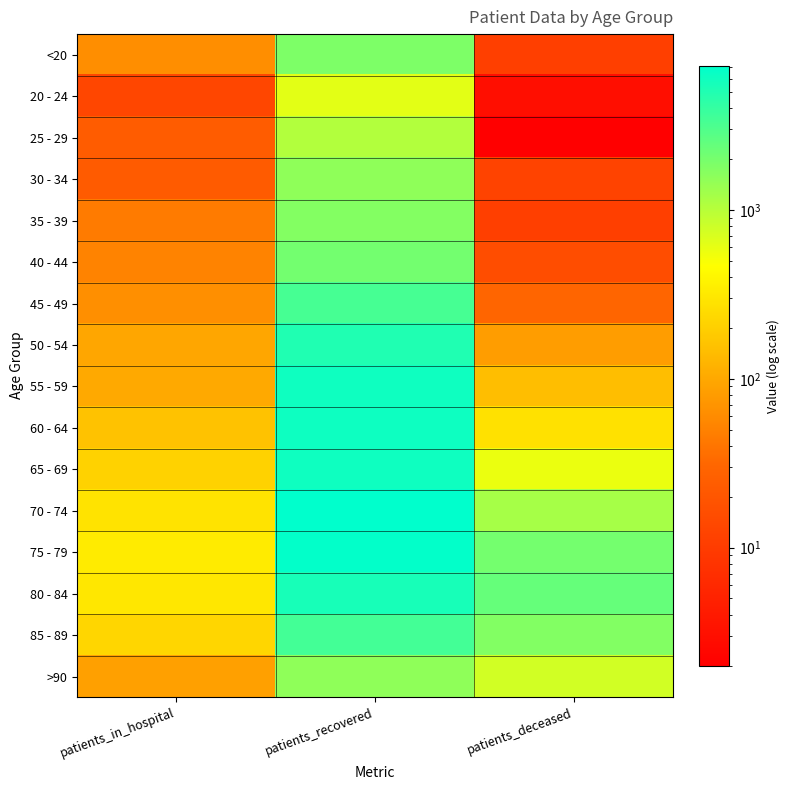

Reading right to left, list all the values displayed in this chart.

<20: patients_deceased=11	patients_recovered=1848	patients_in_hospital=63
20 - 24: patients_deceased=3	patients_recovered=627	patients_in_hospital=13
25 - 29: patients_deceased=2	patients_recovered=1060	patients_in_hospital=24
30 - 34: patients_deceased=12	patients_recovered=1534	patients_in_hospital=23
35 - 39: patients_deceased=11	patients_recovered=1724	patients_in_hospital=45
40 - 44: patients_deceased=16	patients_recovered=2088	patients_in_hospital=52
45 - 49: patients_deceased=30	patients_recovered=3321	patients_in_hospital=64
50 - 54: patients_deceased=82	patients_recovered=5036	patients_in_hospital=97
55 - 59: patients_deceased=149	patients_recovered=6077	patients_in_hospital=103
60 - 64: patients_deceased=275	patients_recovered=6176	patients_in_hospital=159
65 - 69: patients_deceased=573	patients_recovered=6081	patients_in_hospital=212
70 - 74: patients_deceased=1206	patients_recovered=7147	patients_in_hospital=286
75 - 79: patients_deceased=2043	patients_recovered=6833	patients_in_hospital=330
80 - 84: patients_deceased=2383	patients_recovered=5486	patients_in_hospital=308
85 - 89: patients_deceased=1770	patients_recovered=3456	patients_in_hospital=229
>90: patients_deceased=755	patients_recovered=1541	patients_in_hospital=86